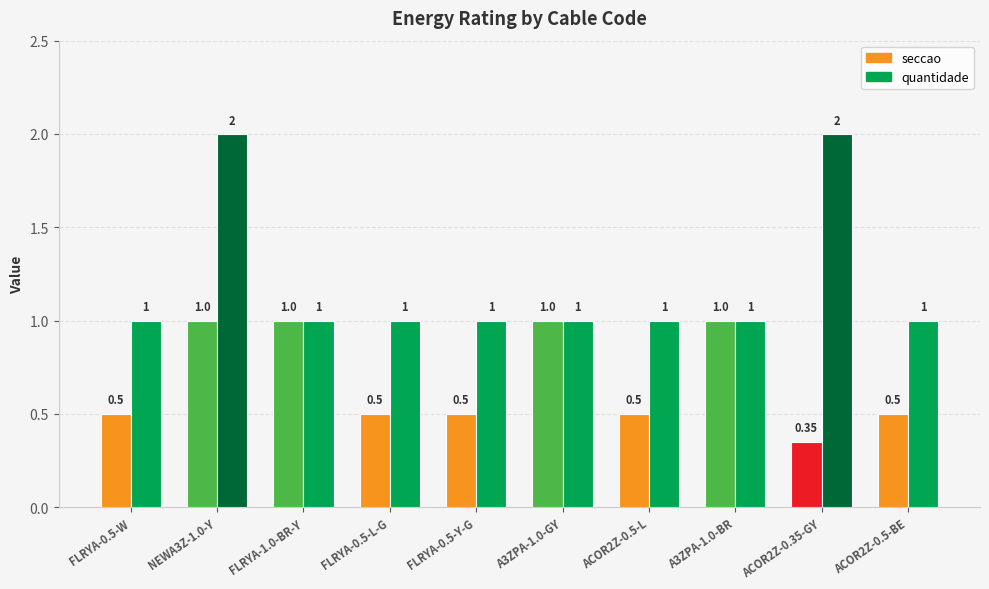

Which series changed the most between NEWA3Z-1.0-Y and A3ZPA-1.0-GY?

quantidade